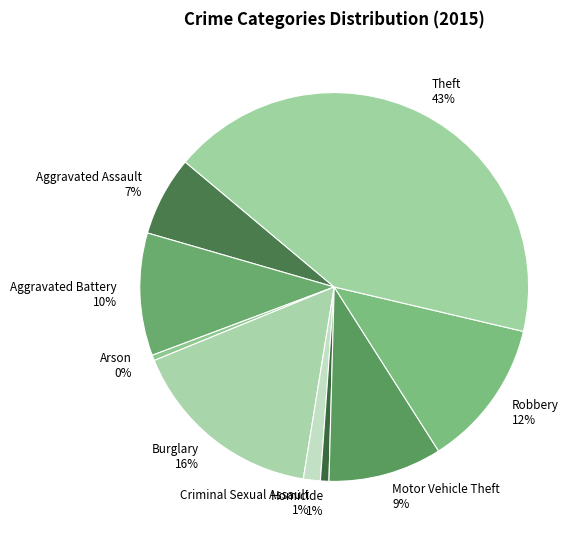

Does Theft account for over 50% of the chart?

No